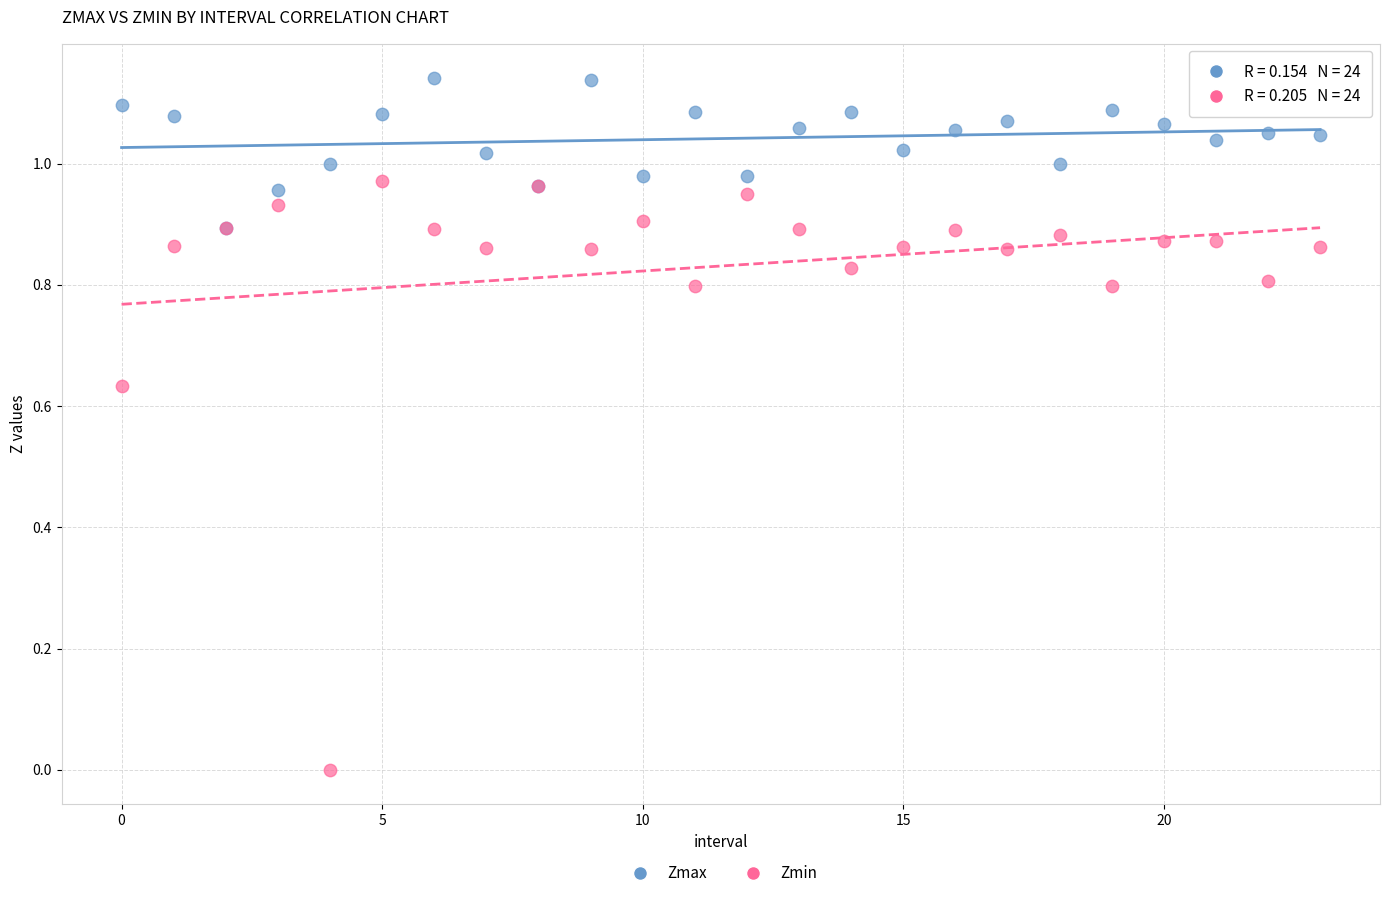

Which series contains the lowest Y value?

Zmin